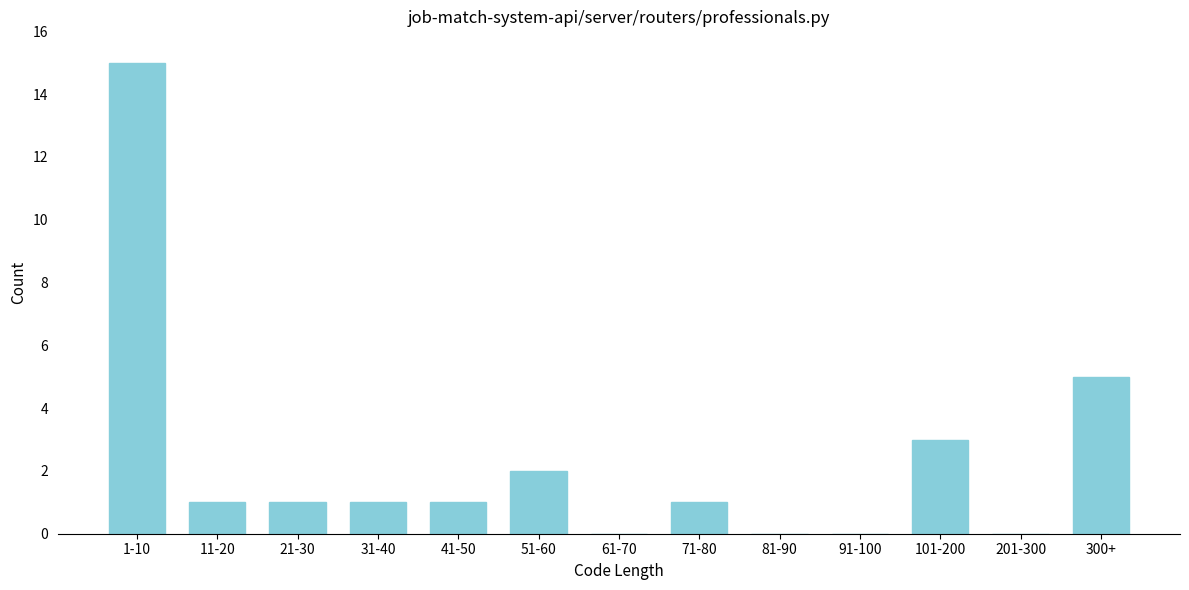

Reading left to right, what are all the values shown in this chart?

1-10=15	11-20=1	21-30=1	31-40=1	41-50=1	51-60=2	61-70=0	71-80=1	81-90=0	91-100=0	101-200=3	201-300=0	300+=5